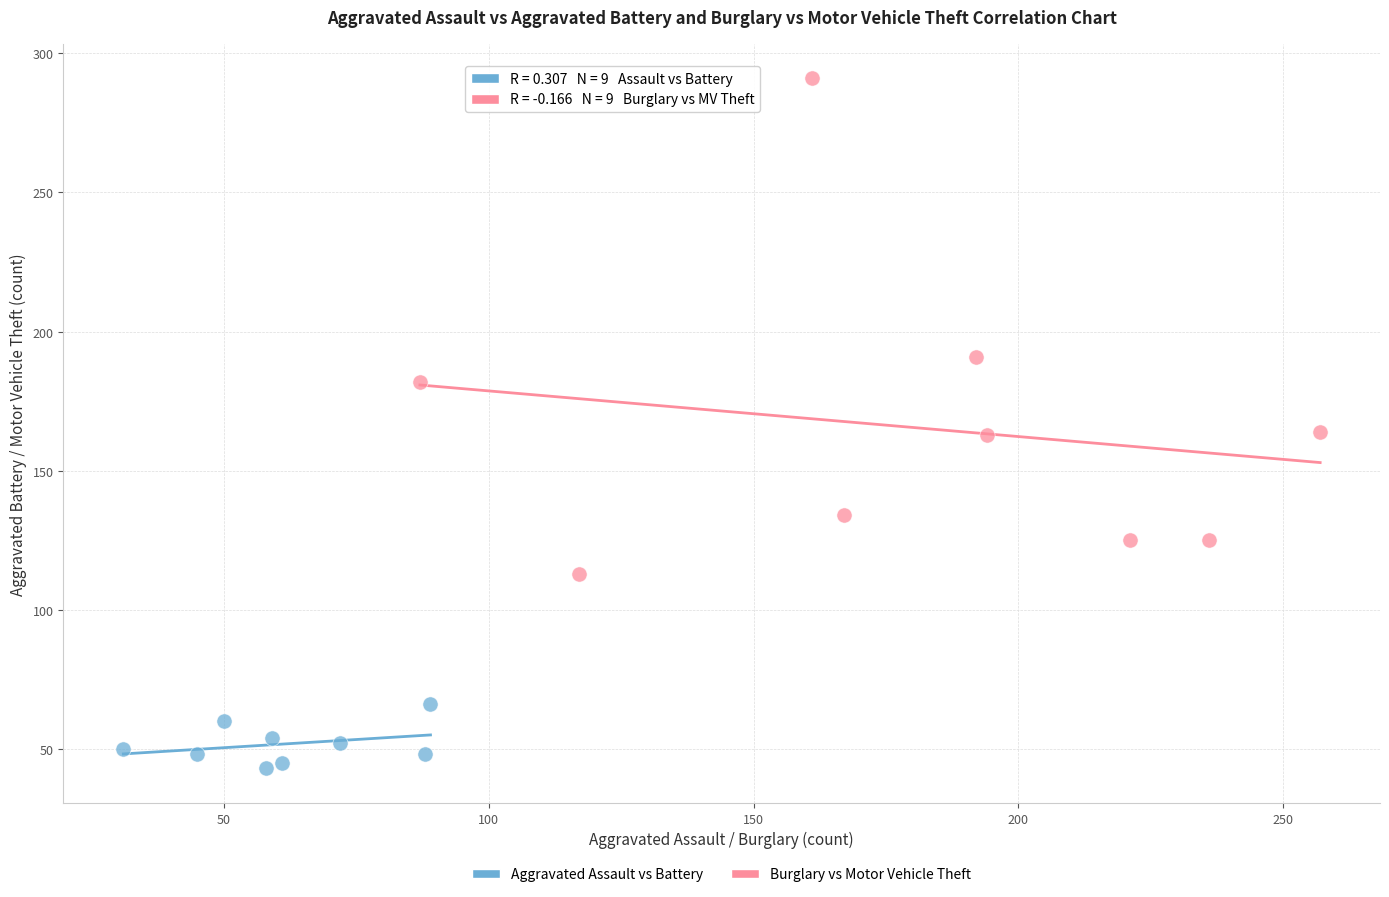

Which series contains the lowest Y value?

Aggravated Assault vs Battery